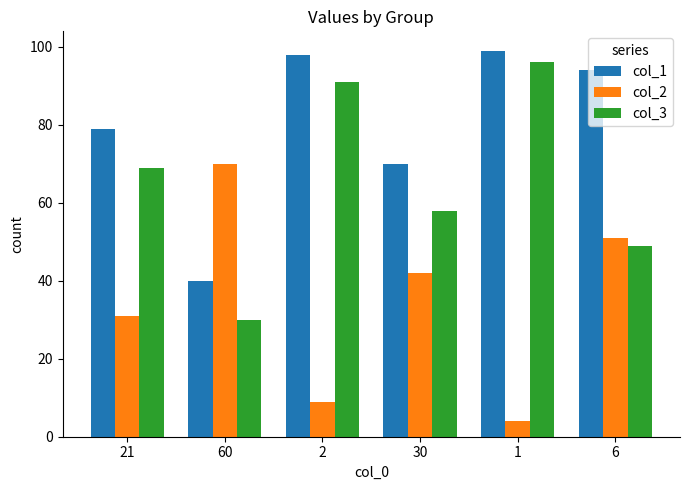

List the labels in order of col_3 value, largest first.

1, 2, 21, 30, 6, 60